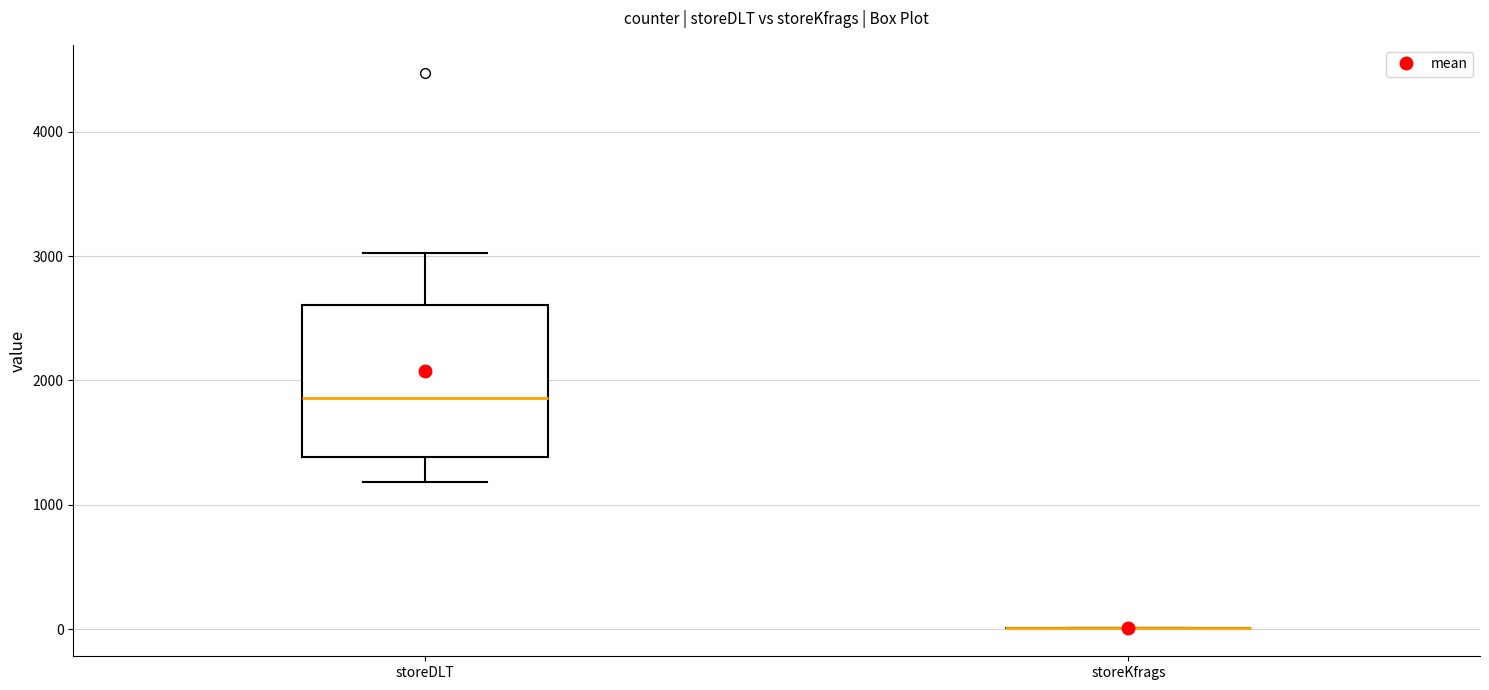

Reading left to right, read every box against the y-axis: the position of its median line, the range the box covers, and the ends of its whiskers. The values are not printed on the chart, so give them approximately, as read against the axis.

storeDLT: median 1900, box 1400 to 2600, whiskers 1200 to 3000
storeKfrags: box collapsed to a line at 0, whiskers 0 to 0